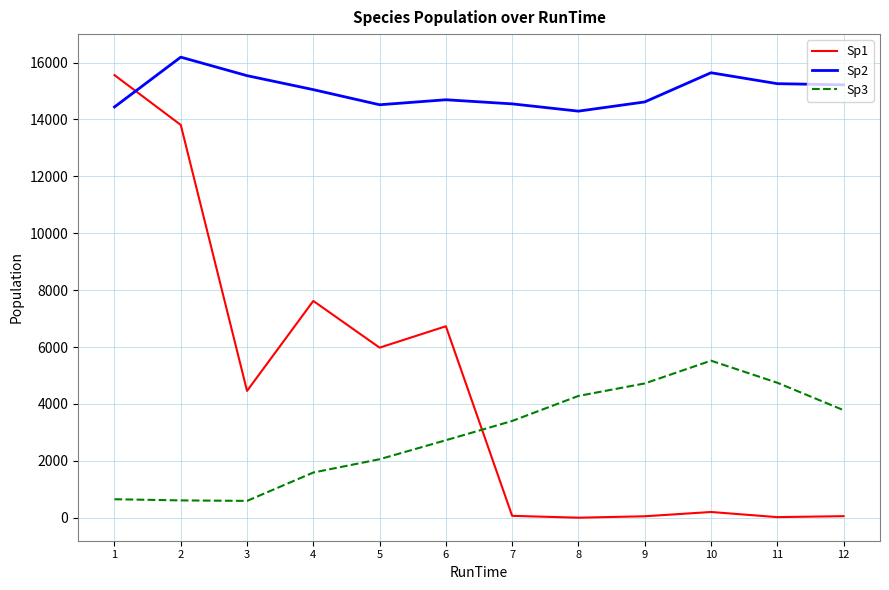

How many interior local peaks does the Sp2 series have?

3